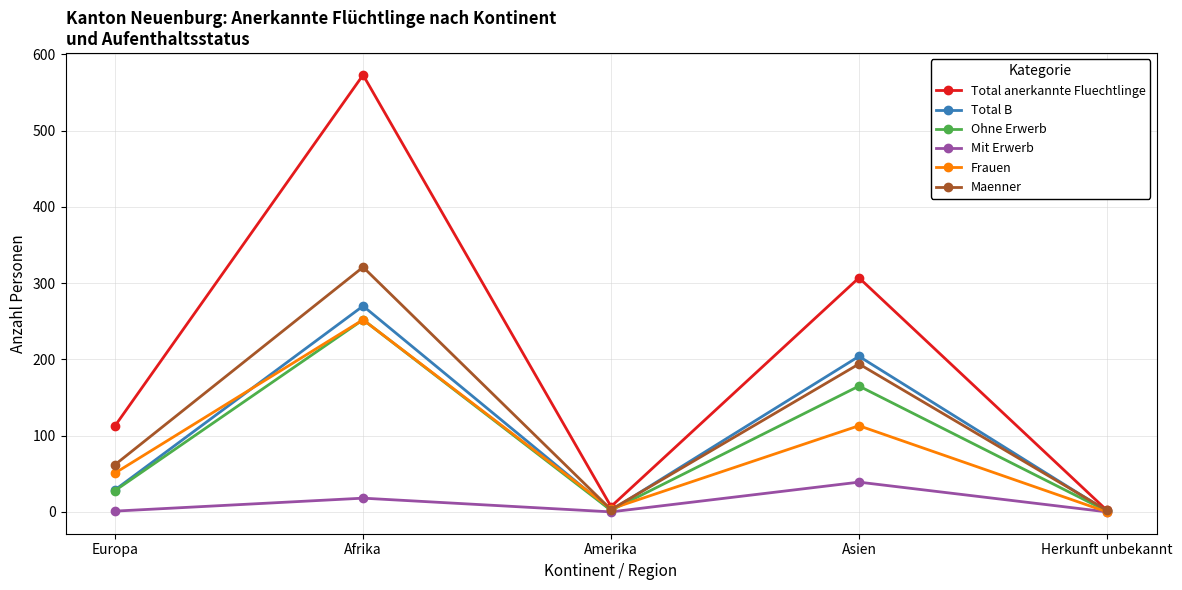

What is the lowest value of the Ohne Erwerb series?

1